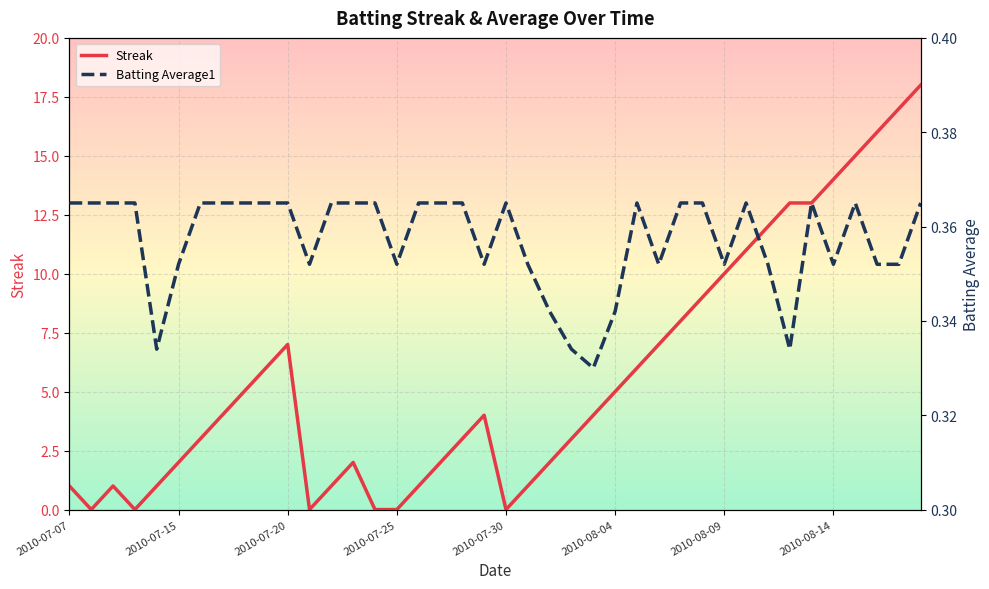

The Streak series shows 14 at 2010-08-14. True or false?

True